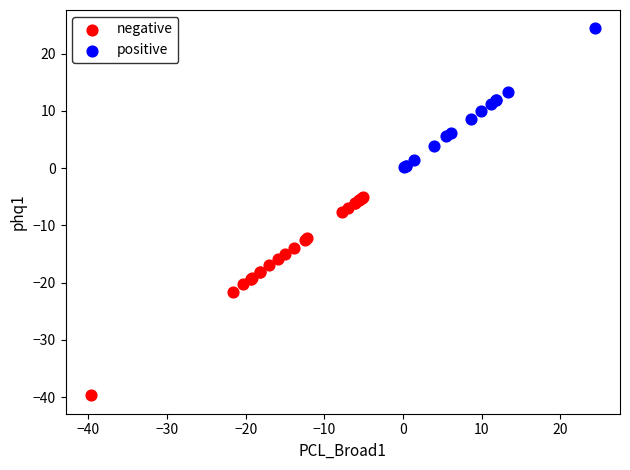

What are all the series names shown in the legend?

negative, positive